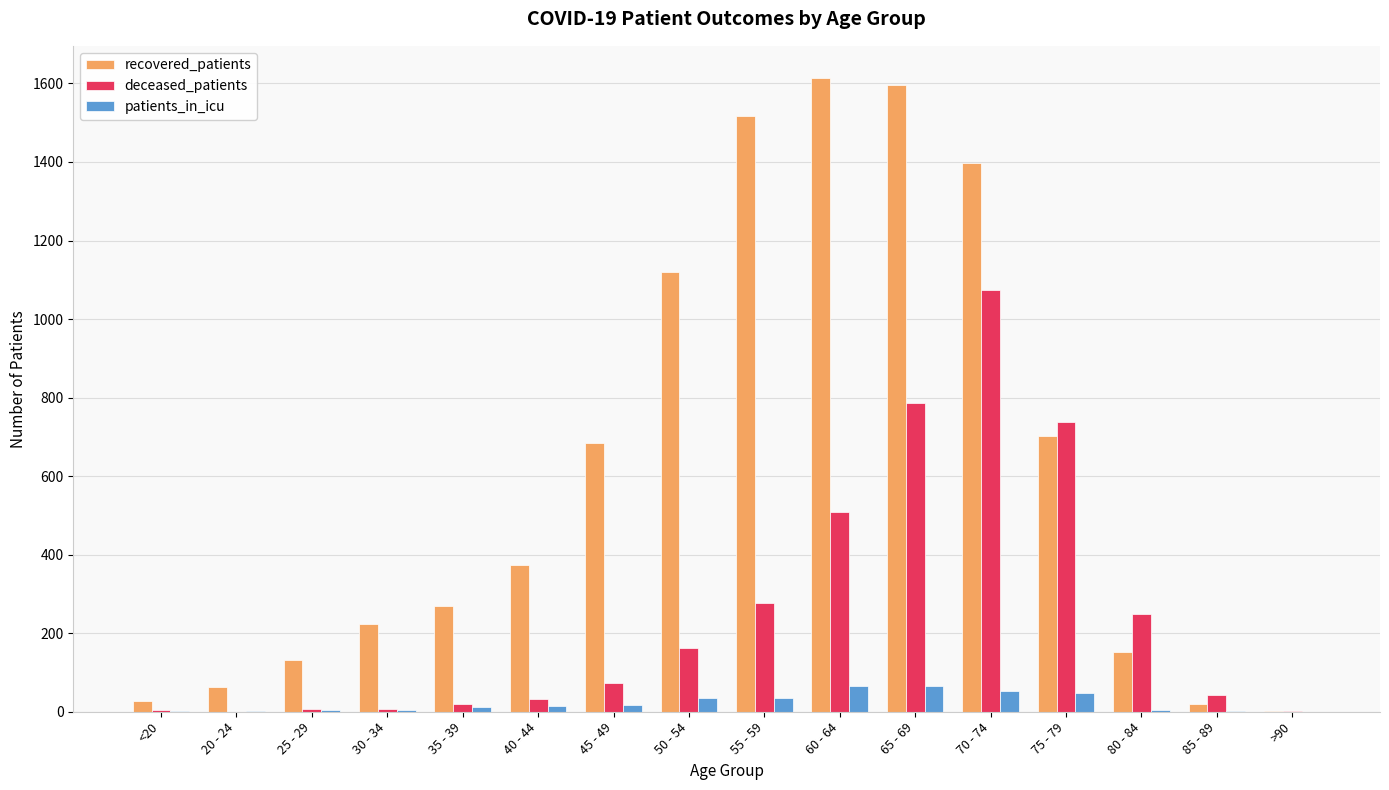

How many groups of bars are there?

16